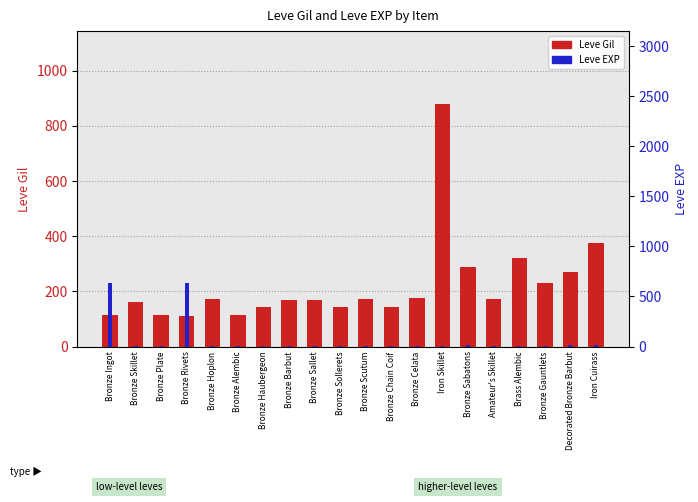

List the series in order of their peak value, highest first.

Leve Gil, Leve EXP